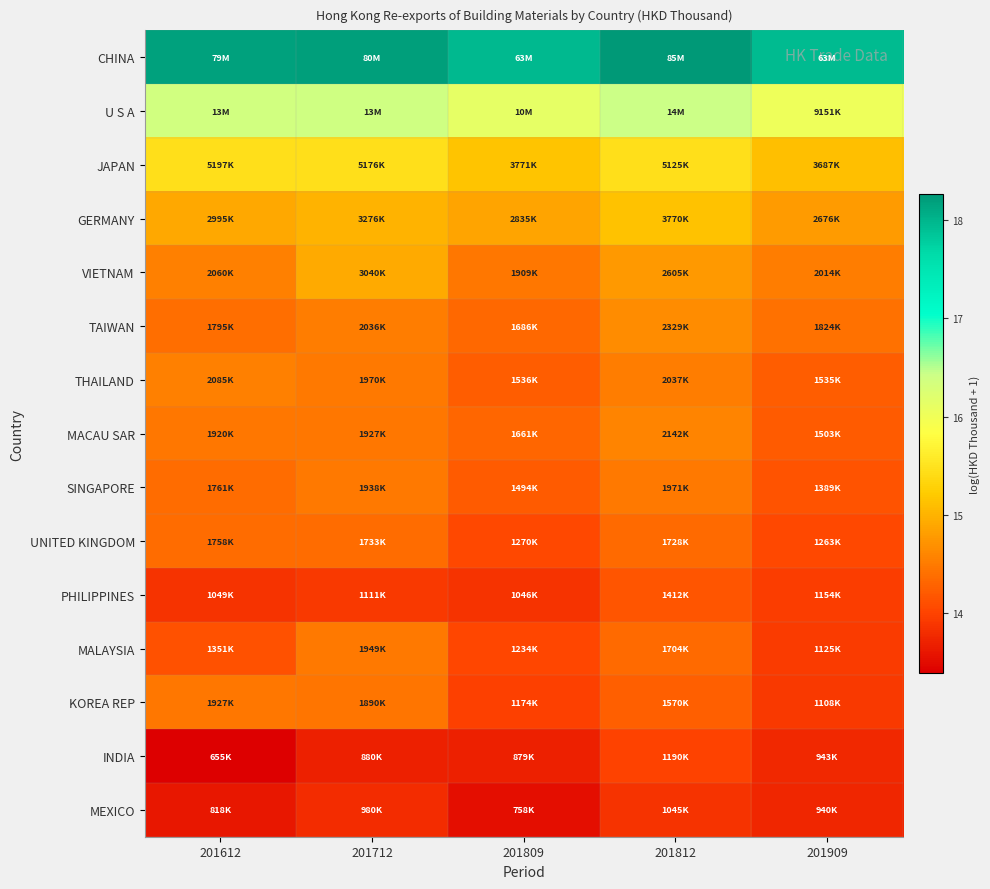

What is the smallest value displayed?

13.4